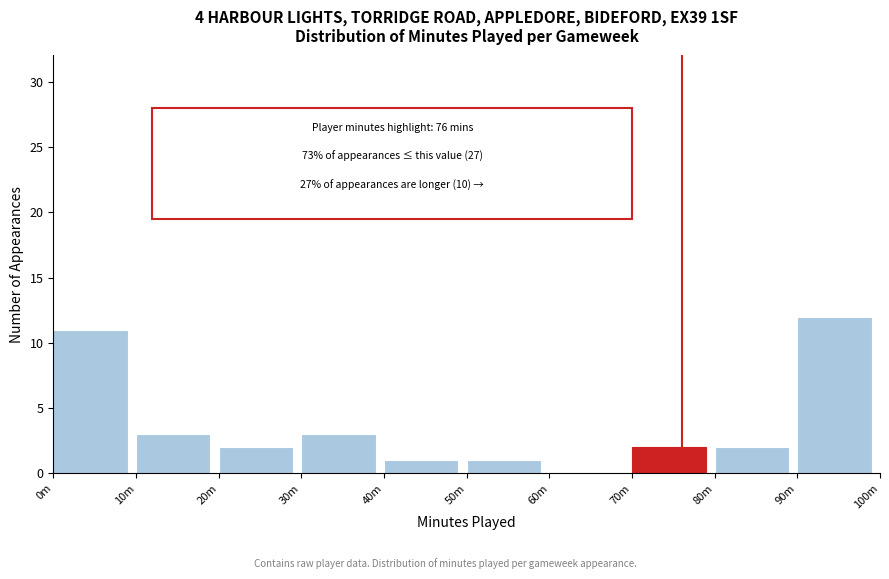

Reading left to right, what are all the values shown in this chart?

0m=11	10m=3	20m=2	30m=3	40m=1	50m=1	60m=0	70m=2	80m=2	90m=12